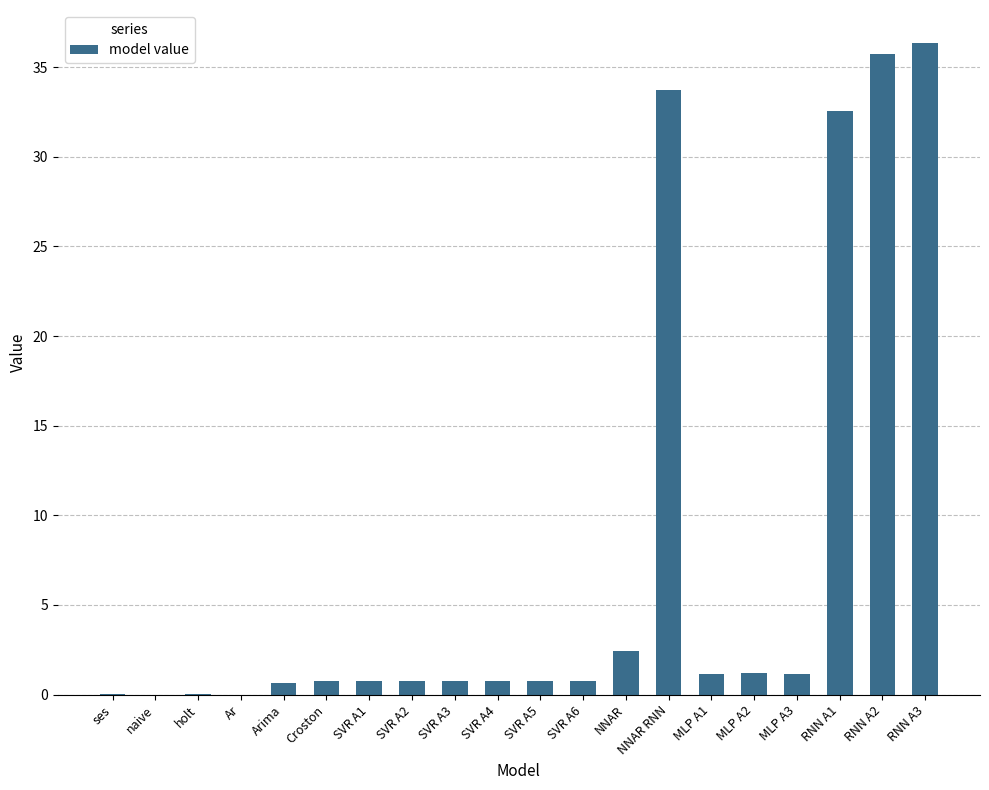

What is the change in value from RNN A1 to RNN A2?

+3.2